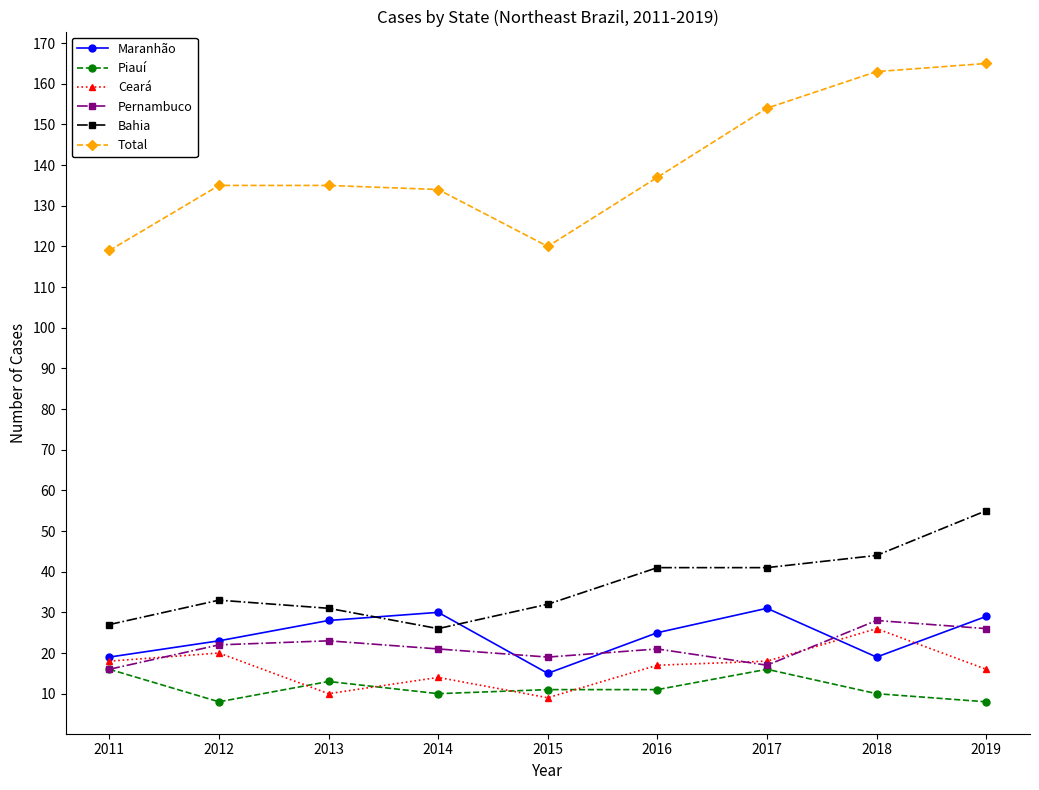

What is the highest value of the Bahia series?

55